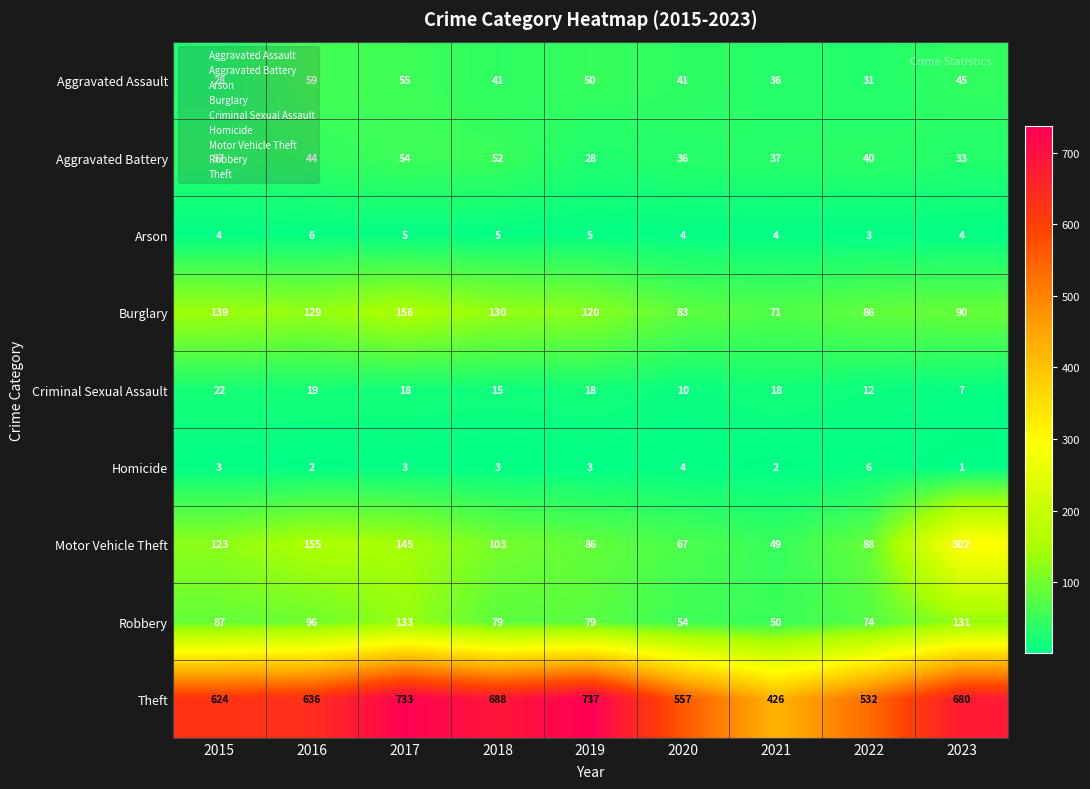

What is the average value of the Homicide series?

3